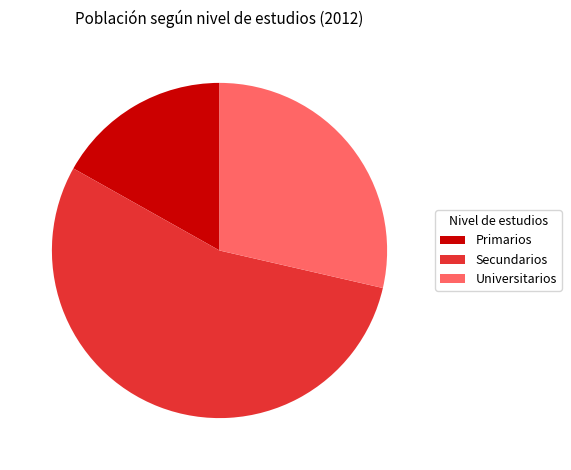

Which category has the biggest portion of the pie?

Secundarios